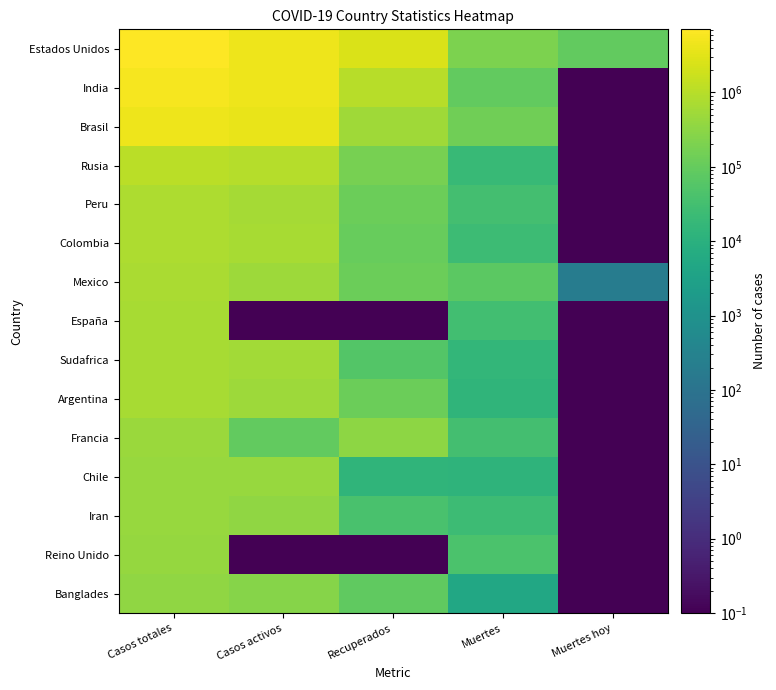

Reading right to left, transcribe all the data shown in this chart.

Estados Unidos: Muertes hoy=88965.0	Muertes=204506.0	Recuperados=2542185.0	Casos activos=4299525.0	Casos totales=7046216.0
India: Muertes hoy=0.1	Muertes=88965.0	Recuperados=976420.0	Casos activos=4494720.0	Casos totales=5560105.0
Brasil: Muertes hoy=0.1	Muertes=137350.0	Recuperados=535534.0	Casos activos=3887199.0	Casos totales=4560083.0
Rusia: Muertes hoy=0.1	Muertes=19489.0	Recuperados=178133.0	Casos activos=911973.0	Casos totales=1109595.0
Peru: Muertes hoy=0.1	Muertes=31474.0	Recuperados=119004.0	Casos activos=622418.0	Casos totales=772896.0
Colombia: Muertes hoy=0.1	Muertes=24397.0	Recuperados=105138.0	Casos activos=640900.0	Casos totales=770435.0
Mexico: Muertes hoy=204.0	Muertes=73697.0	Recuperados=123901.0	Casos activos=502982.0	Casos totales=700580.0
España: Muertes hoy=0.1	Muertes=30663.0	Recuperados=0.1	Casos activos=0.1	Casos totales=671468.0
Sudafrica: Muertes hoy=0.1	Muertes=15992.0	Recuperados=54736.0	Casos activos=591208.0	Casos totales=661936.0
Argentina: Muertes hoy=0.1	Muertes=13482.0	Recuperados=118102.0	Casos activos=508563.0	Casos totales=640147.0
Francia: Muertes hoy=0.1	Muertes=31338.0	Recuperados=333715.0	Casos activos=93008.0	Casos totales=458061.0
Chile: Muertes hoy=0.1	Muertes=12298.0	Recuperados=14059.0	Casos activos=421111.0	Casos totales=447468.0
Iran: Muertes hoy=0.1	Muertes=24478.0	Recuperados=39480.0	Casos activos=361523.0	Casos totales=425481.0
Reino Unido: Muertes hoy=0.1	Muertes=41788.0	Recuperados=0.1	Casos activos=0.1	Casos totales=398625.0
Banglades: Muertes hoy=0.1	Muertes=4979.0	Recuperados=86925.0	Casos activos=258717.0	Casos totales=350621.0